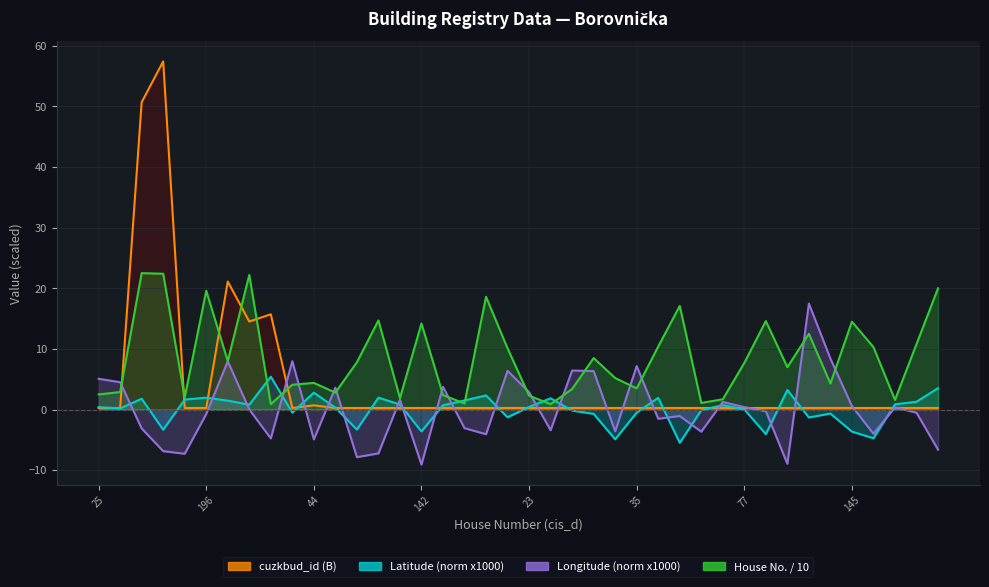

What are all the series names shown in the legend?

cuzkbud_id (B), Latitude (norm x1000), Longitude (norm x1000), House No. / 10